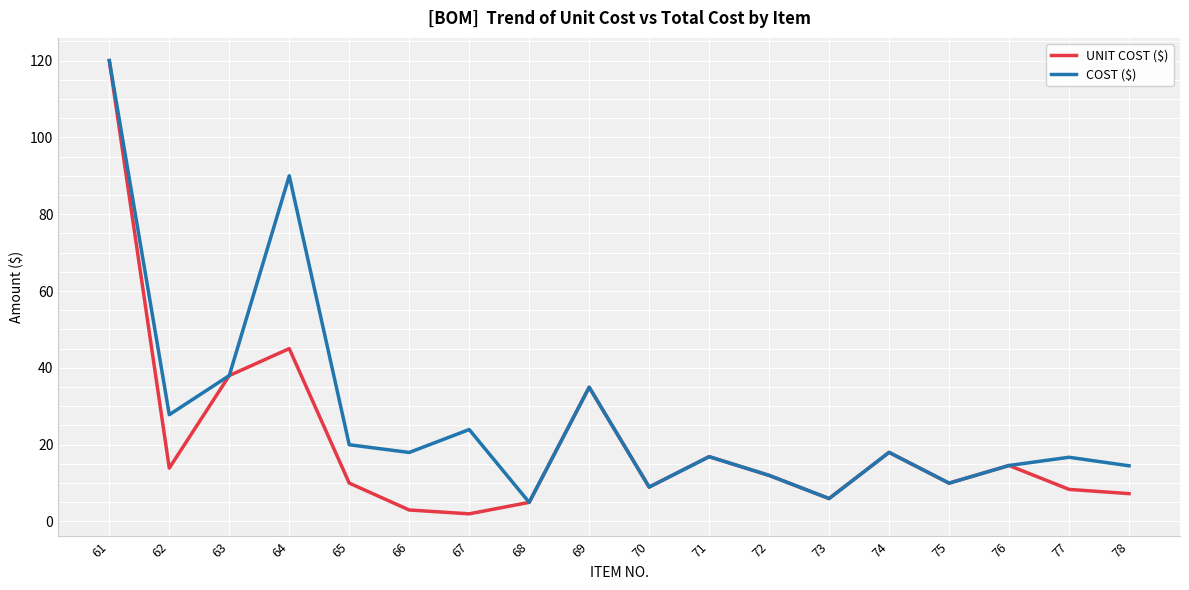

Is it true that COST ($) equals 10.4 at 77?

False